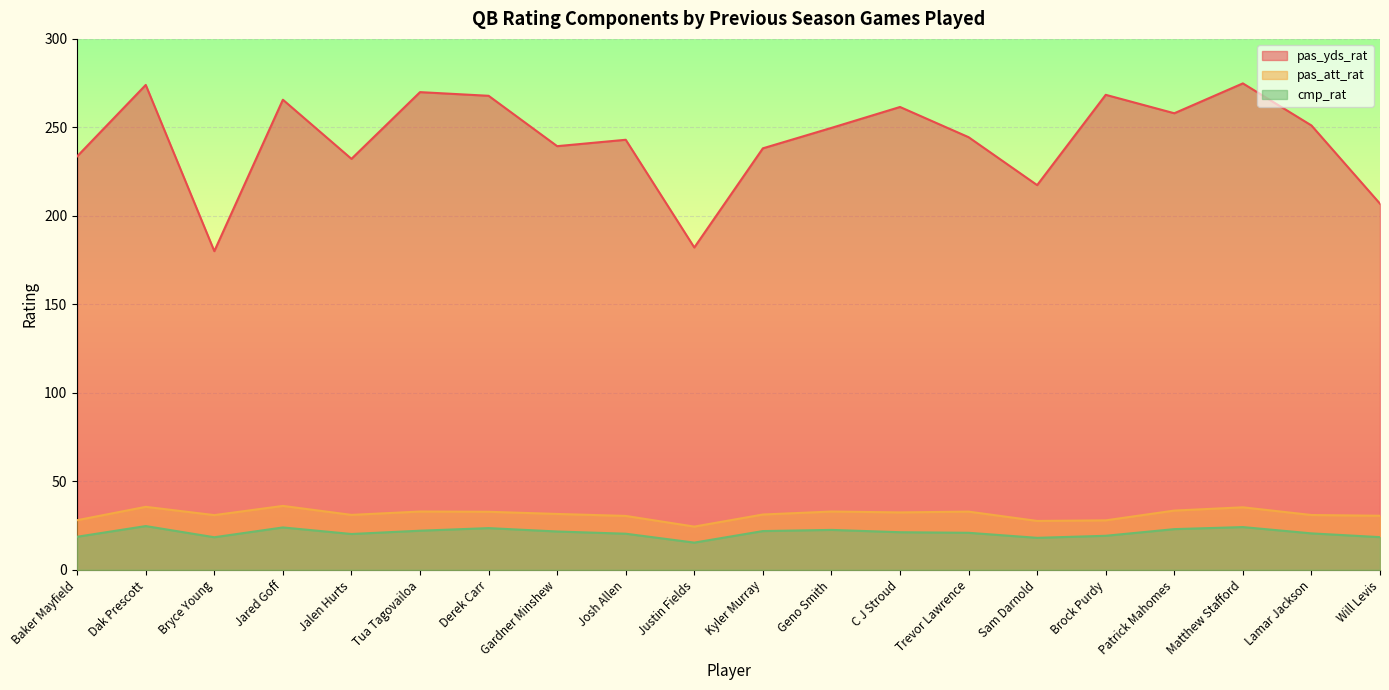

What is the difference between the maximum and second lowest values in the pas_att_rat series?

8.5